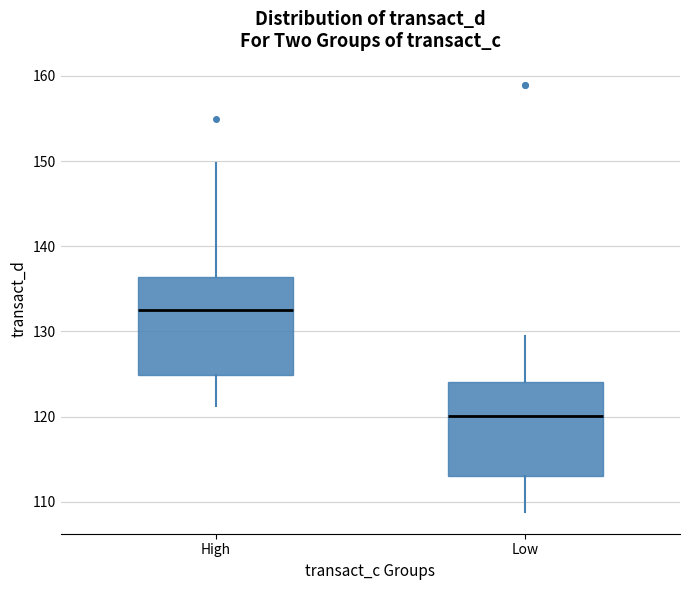

Reading left to right, read every box against the y-axis: the position of its median line, the range the box covers, and the ends of its whiskers. The values are not printed on the chart, so give them approximately, as read against the axis.

High: median 133, box 125 to 136, whiskers 121 to 150
Low: median 120, box 113 to 124, whiskers 109 to 129